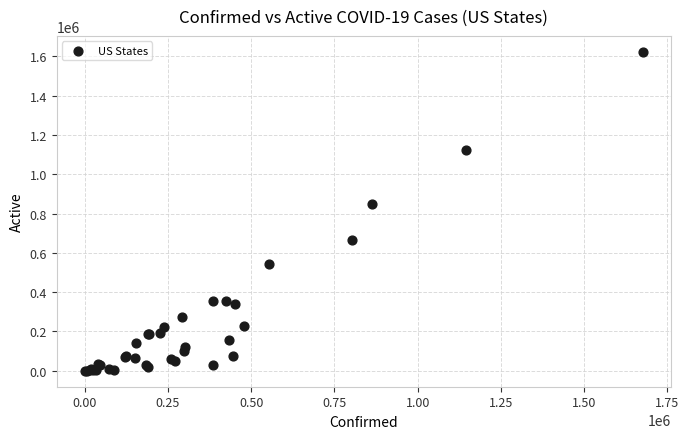

What Y value in the scatter plot is closest to 811702?

847890